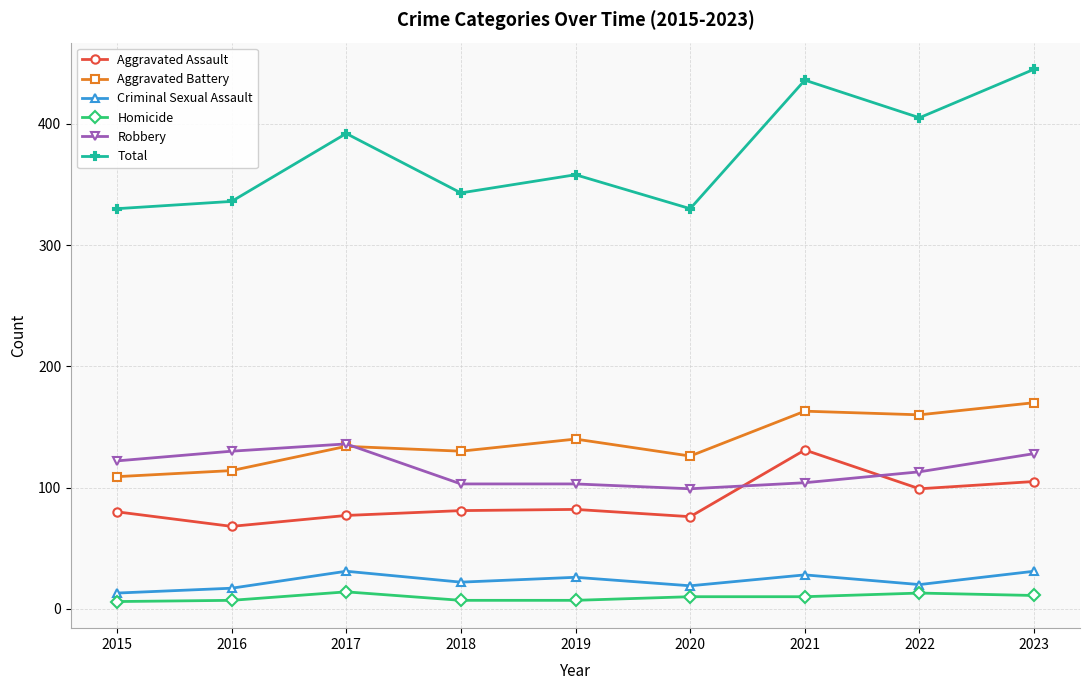

Which series changed the most between 2017 and 2019?

Total